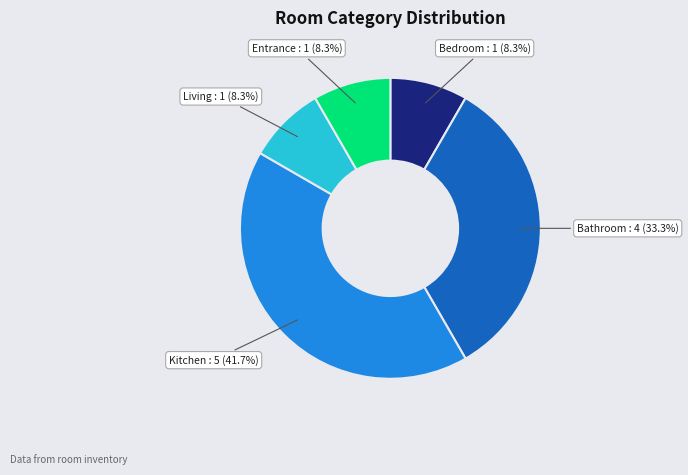

Approximately how many times larger is the value at Entrance compared to Bedroom?

1.0